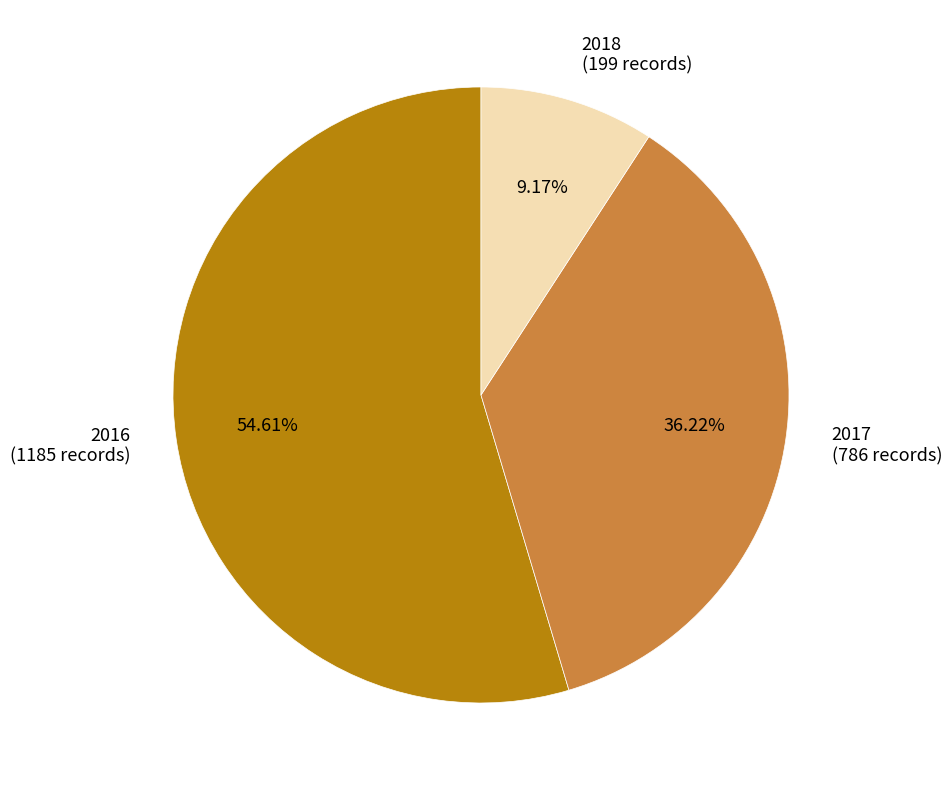

Combined, do 2018 and 2016 account for over 50%?

Yes